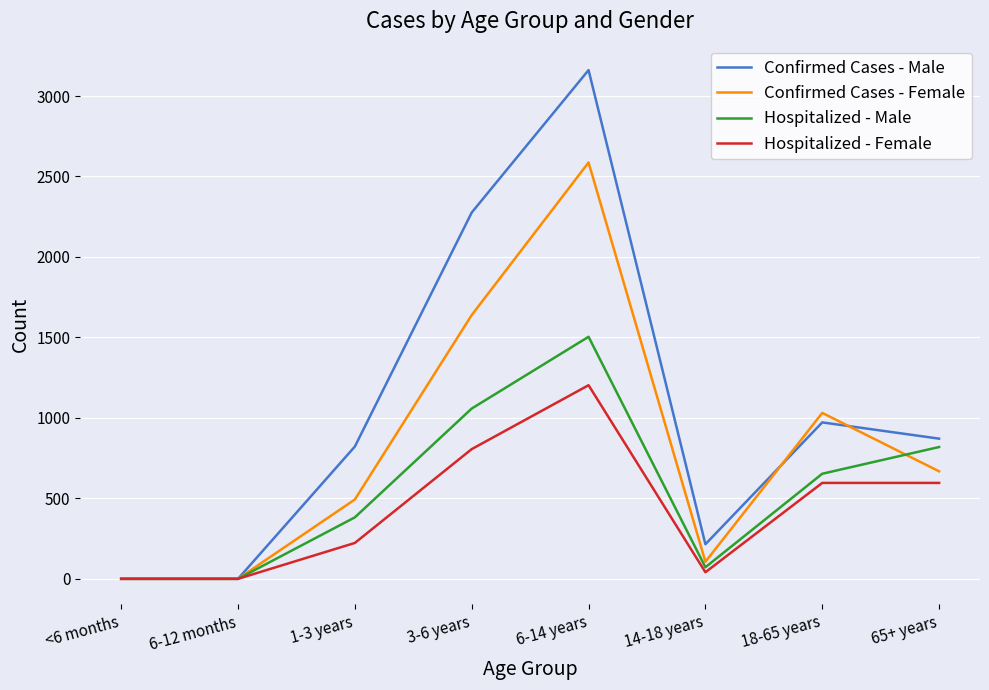

The value of Hospitalized - Male at 1-3 years is 382. True or false?

True